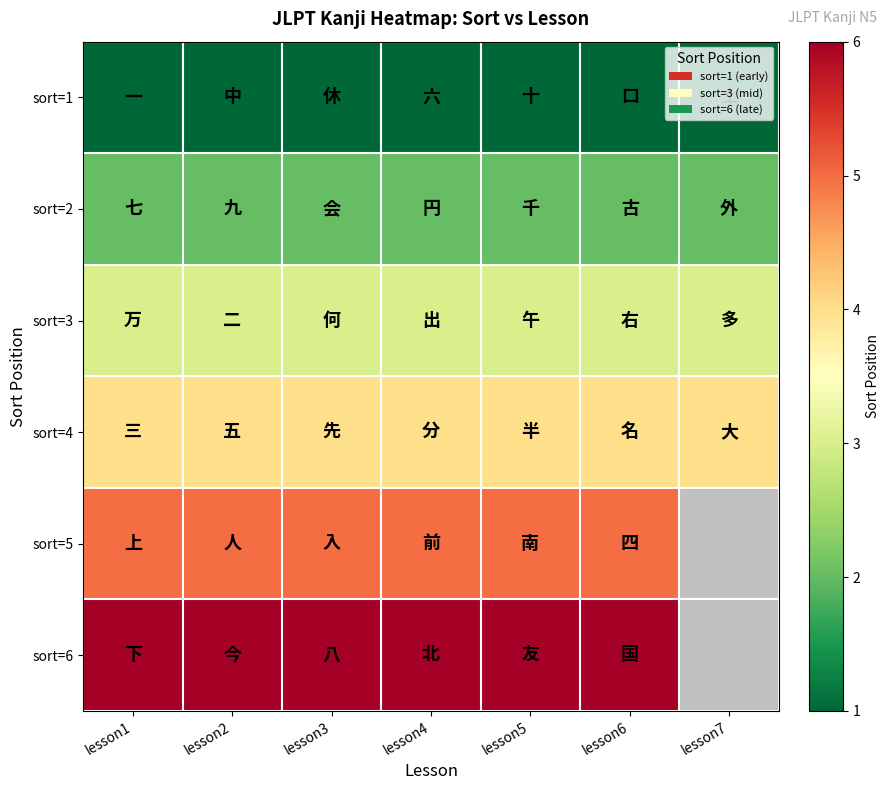

At how many categories does at least one series exceed 5?

6